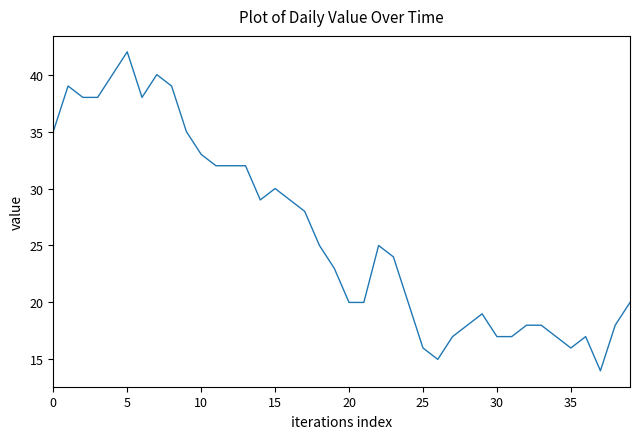

What is the greatest value displayed?

42